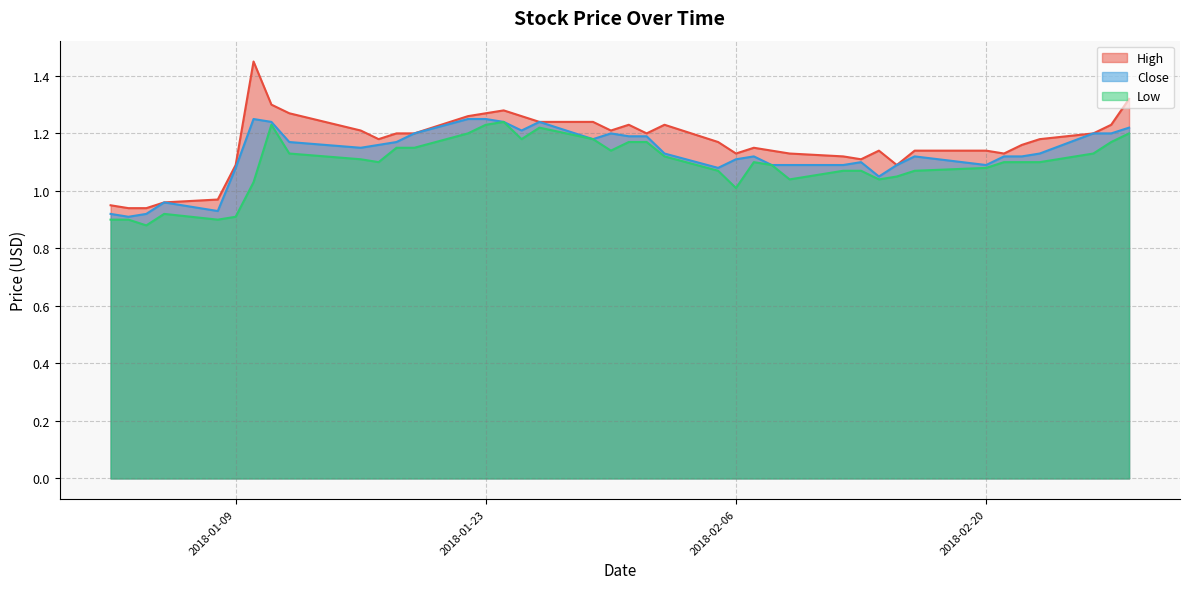

How many interior local peaks does the Close series have?

7